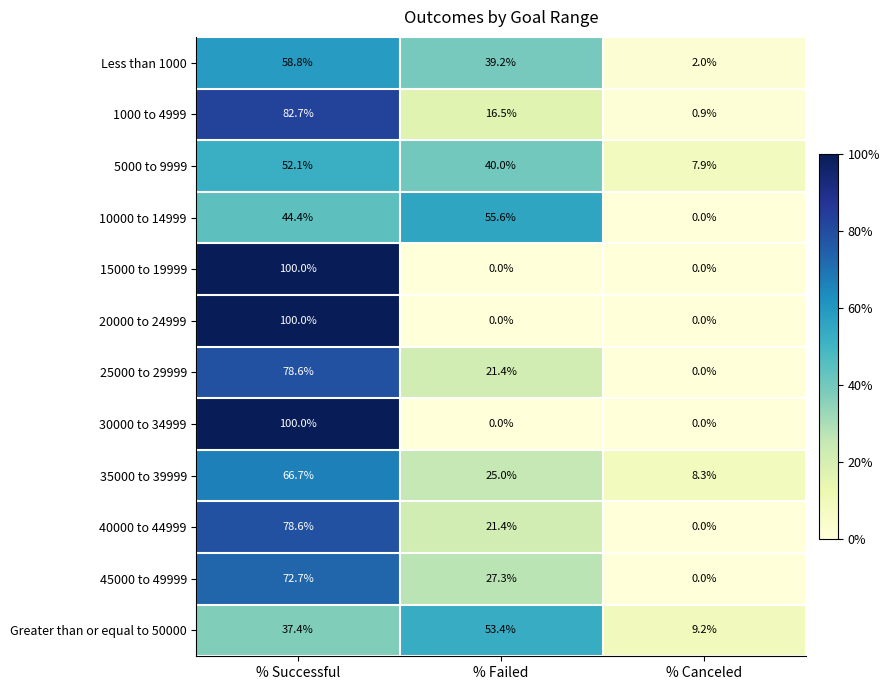

Which category has the highest value in the 5000 to 9999 series?

% Successful